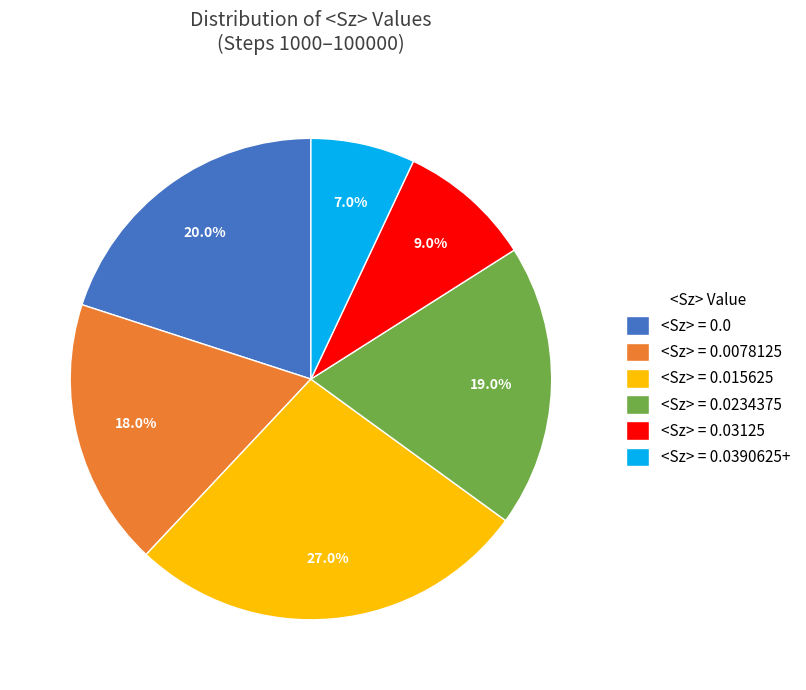

To the nearest percent, what is the average slice percentage?

17%